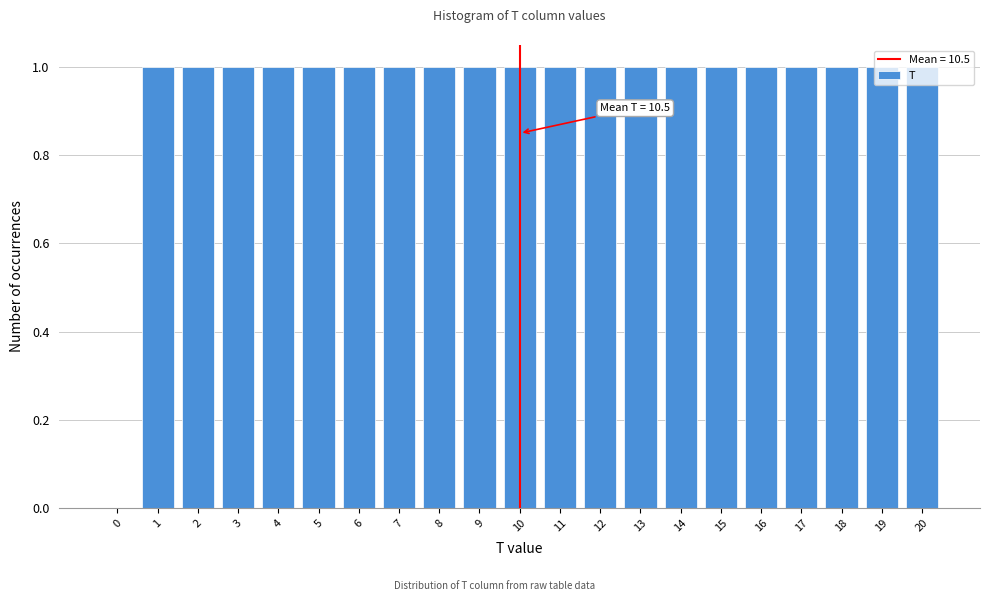

Approximately how many times larger is the value at 15 compared to 1?

1.0